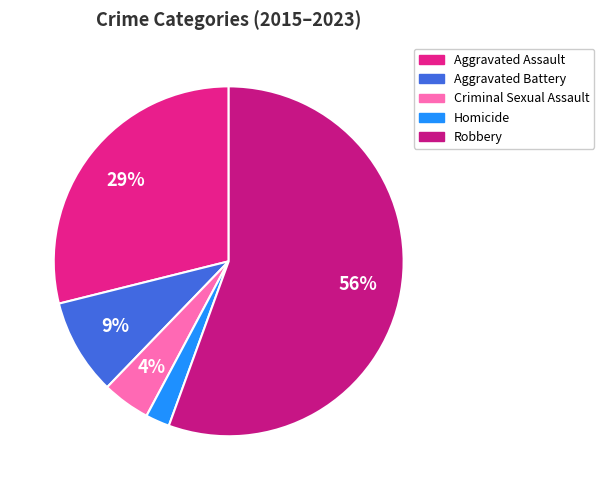

To the nearest percent, what is the difference between the Criminal Sexual Assault and Homicide slice percentages?

2%